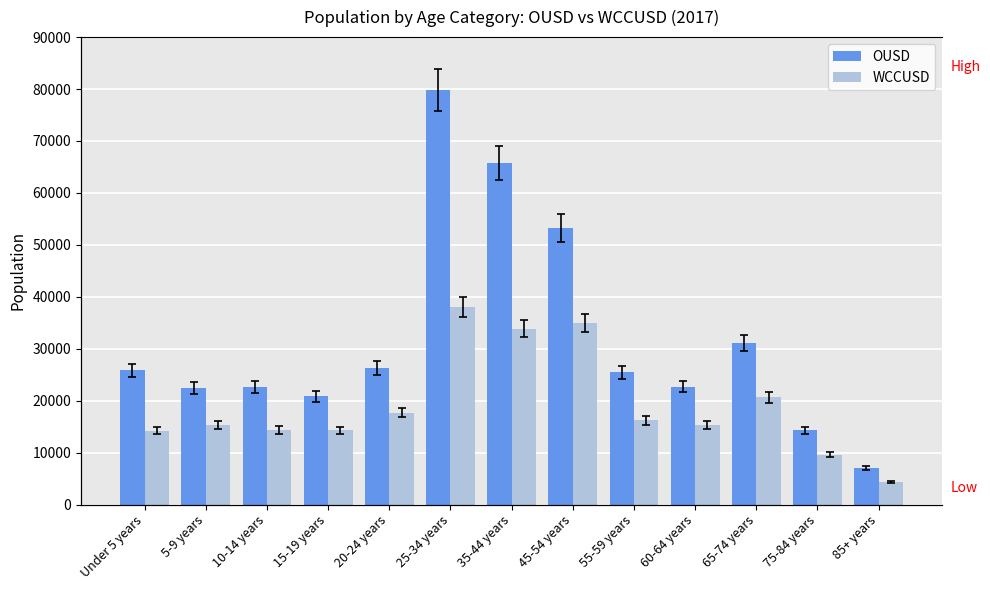

What is the label of the 8th bar from the right?

25-34 years